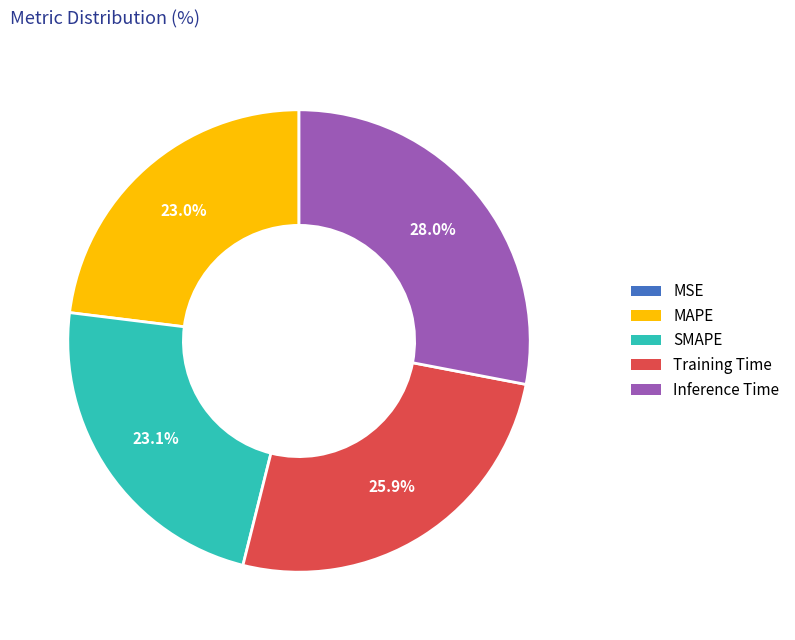

The SMAPE slice represents 23% of the pie. True or false?

True